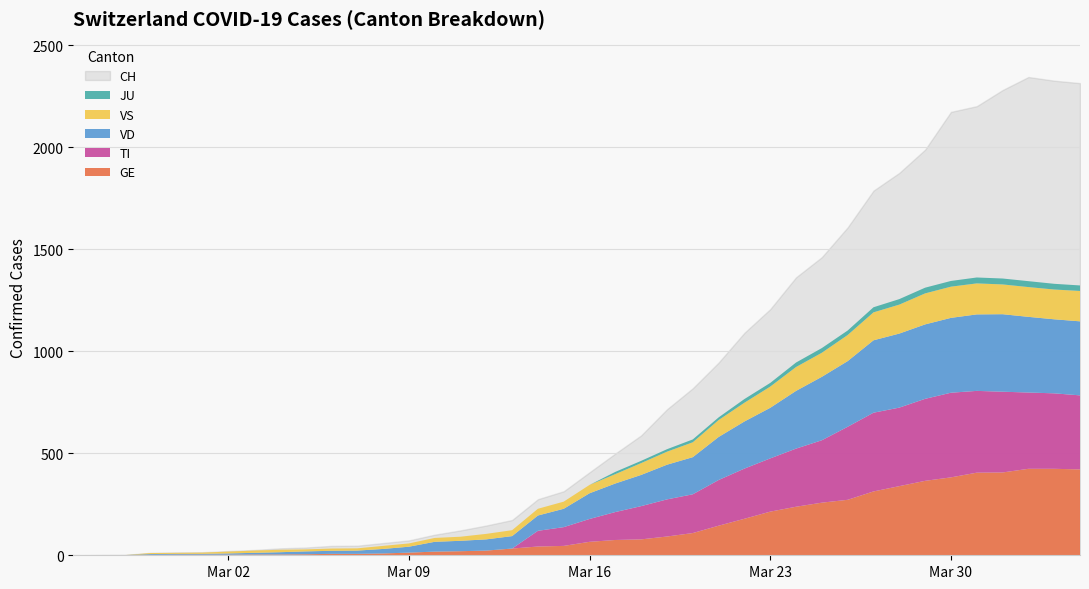

At which label does VD first exceed 126?

2020-03-17